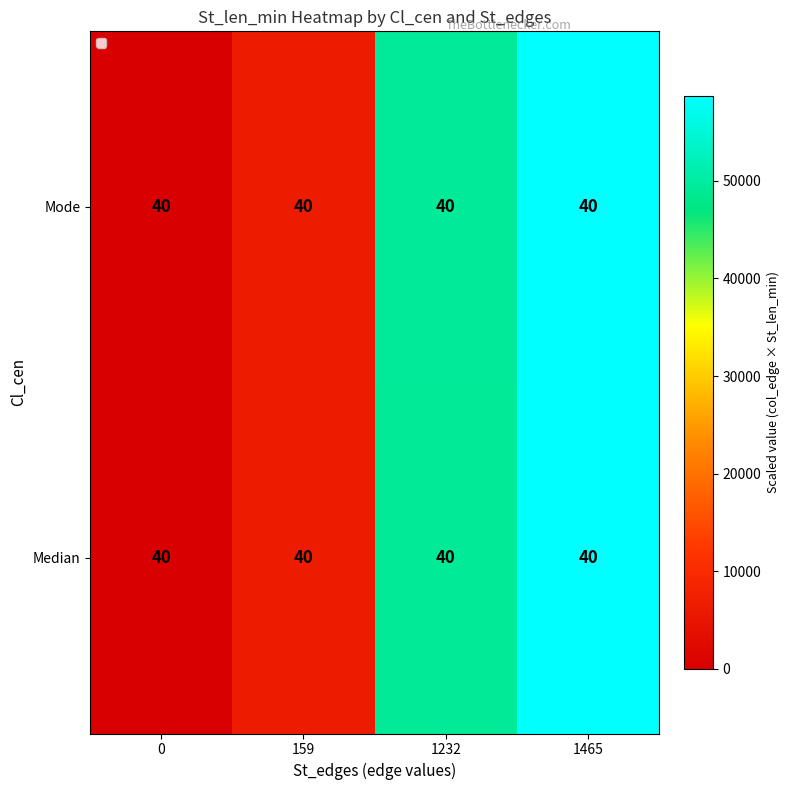

What is the approximate value of Mode at 1465?

58700